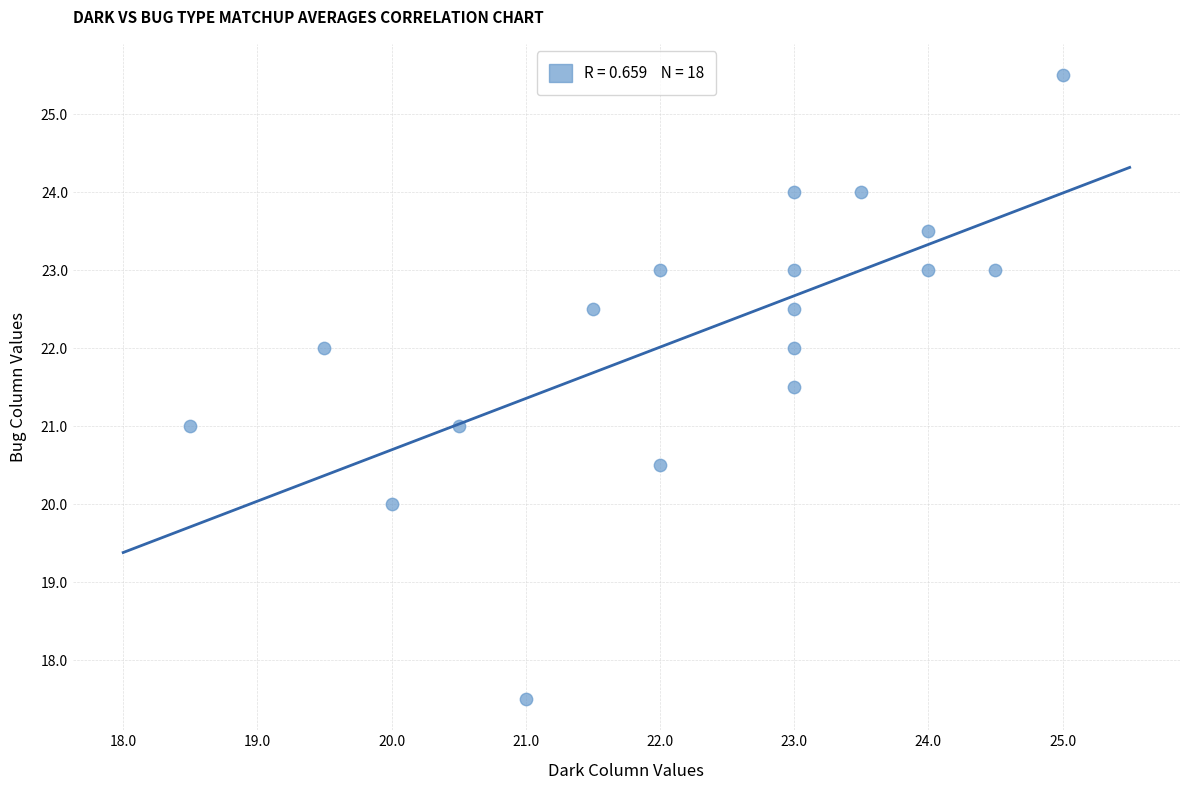

What is the range of X values (max minus min)?

6.5